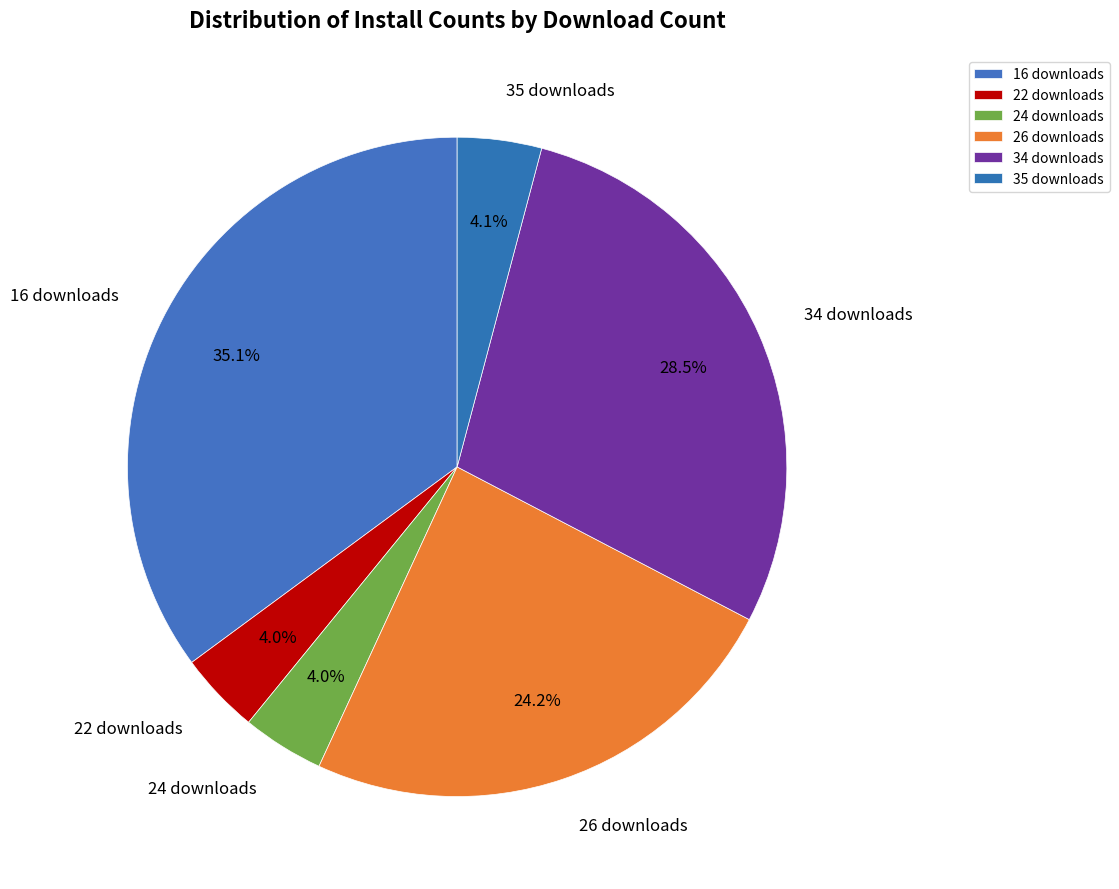

To the nearest percent, what is the average slice percentage?

17%